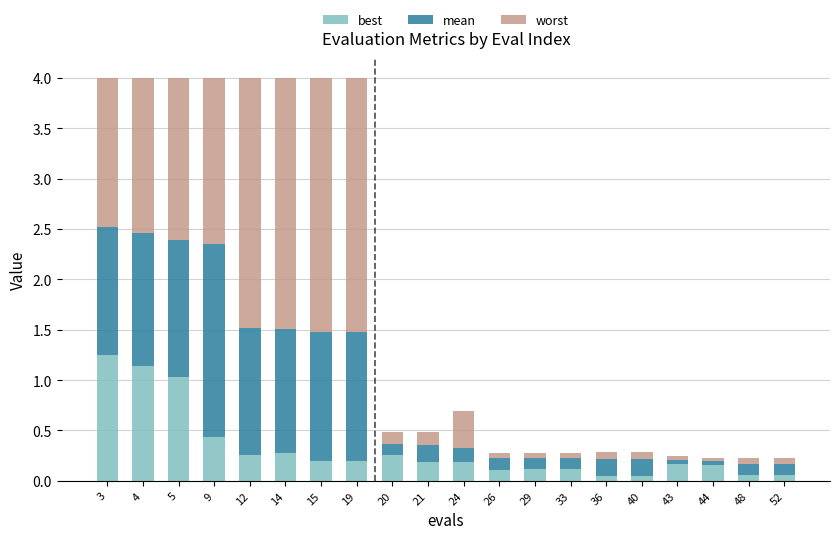

The best series shows 0.2 at 15. True or false?

True